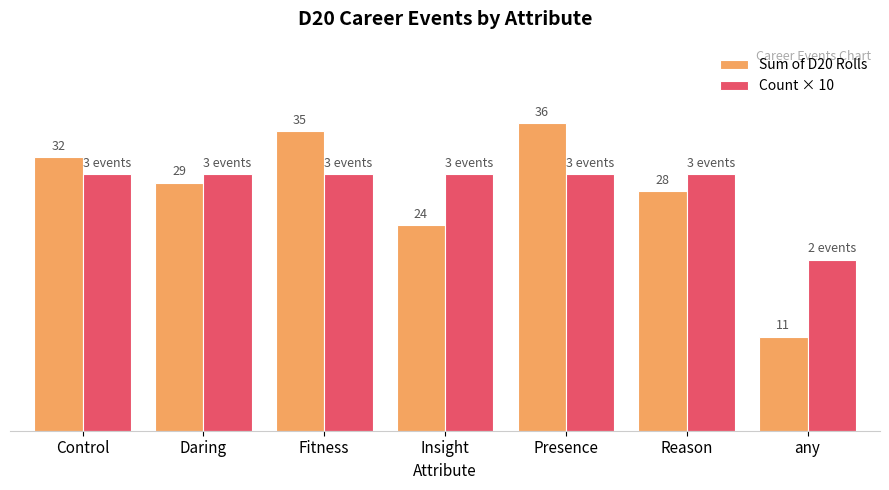

At which label does Sum of D20 Rolls first exceed 29?

Control